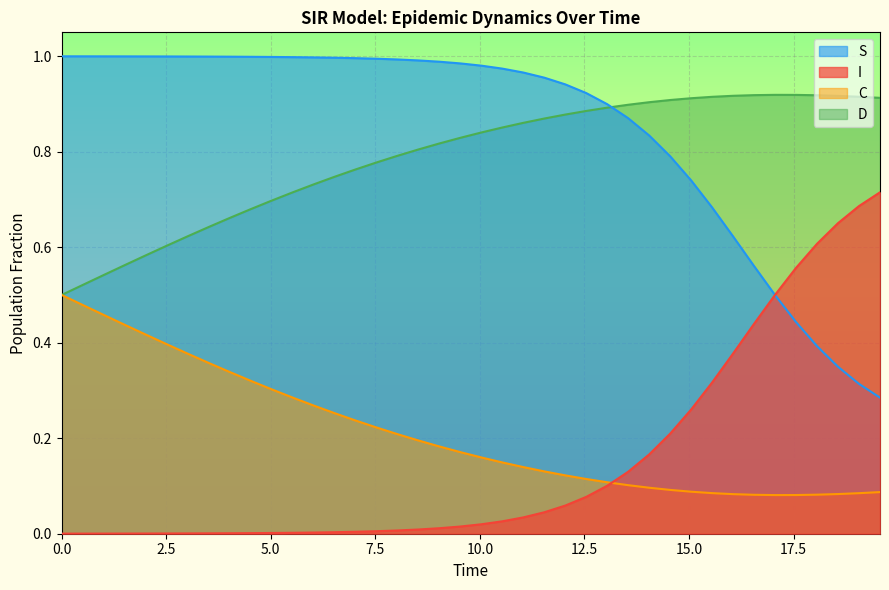

Rank the series by their maximum value, from highest to lowest.

S, D, I, C